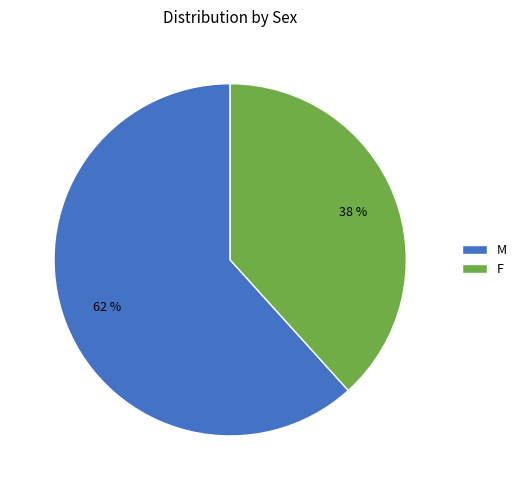

Is M the majority of the pie?

Yes